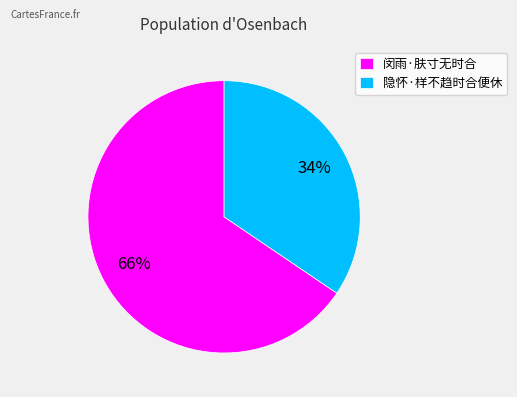

How many slices are in this pie chart?

2